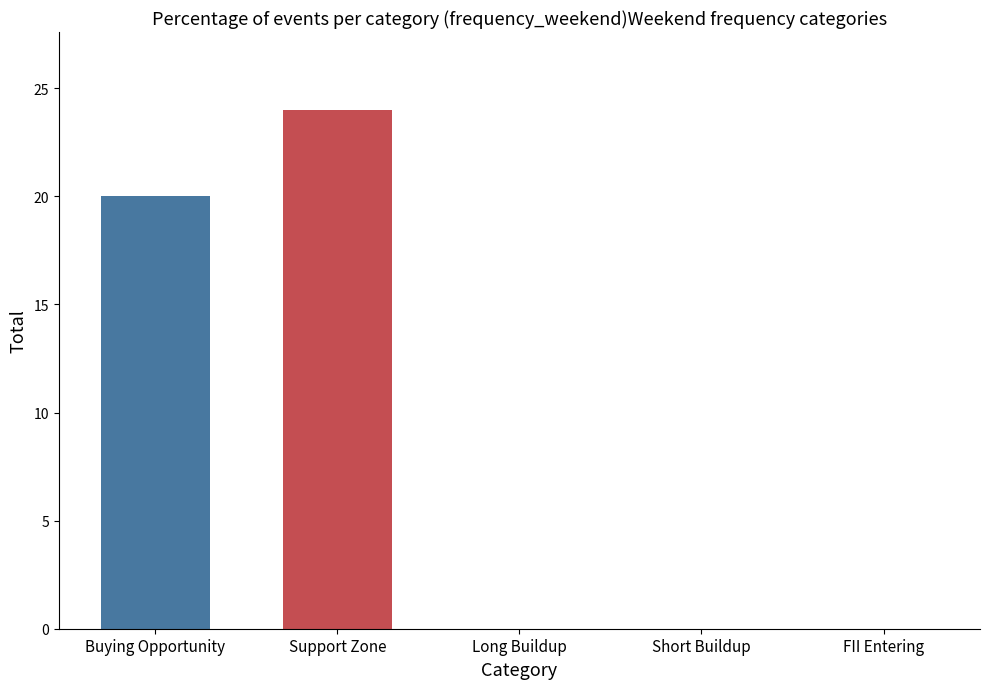

Reading left to right, list all the values displayed in this chart.

20	24	0	0	0